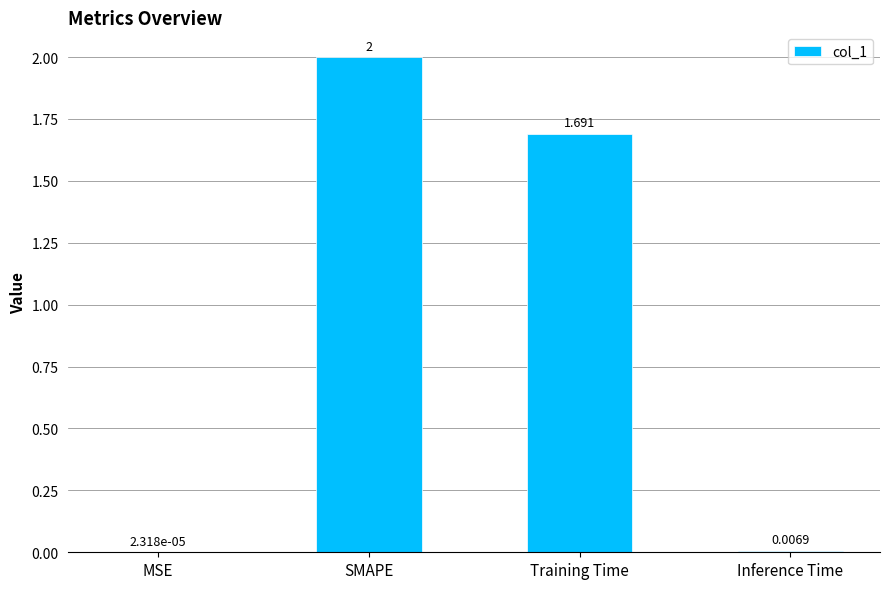

Which category has the highest value across all series?

SMAPE